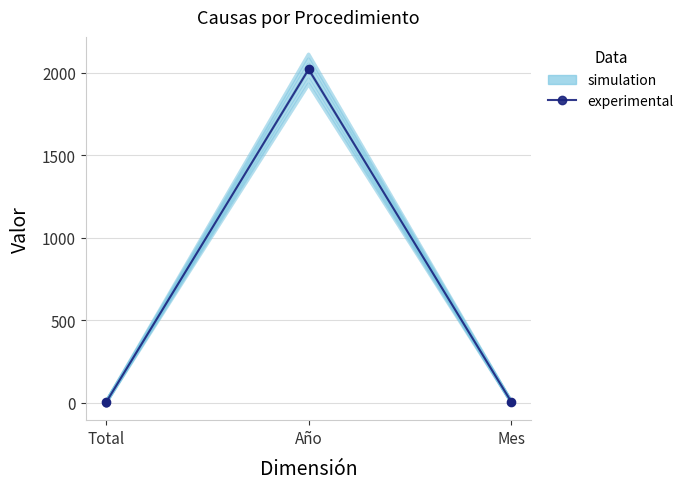

What is the average value of the Cumplimiento series?

676.3